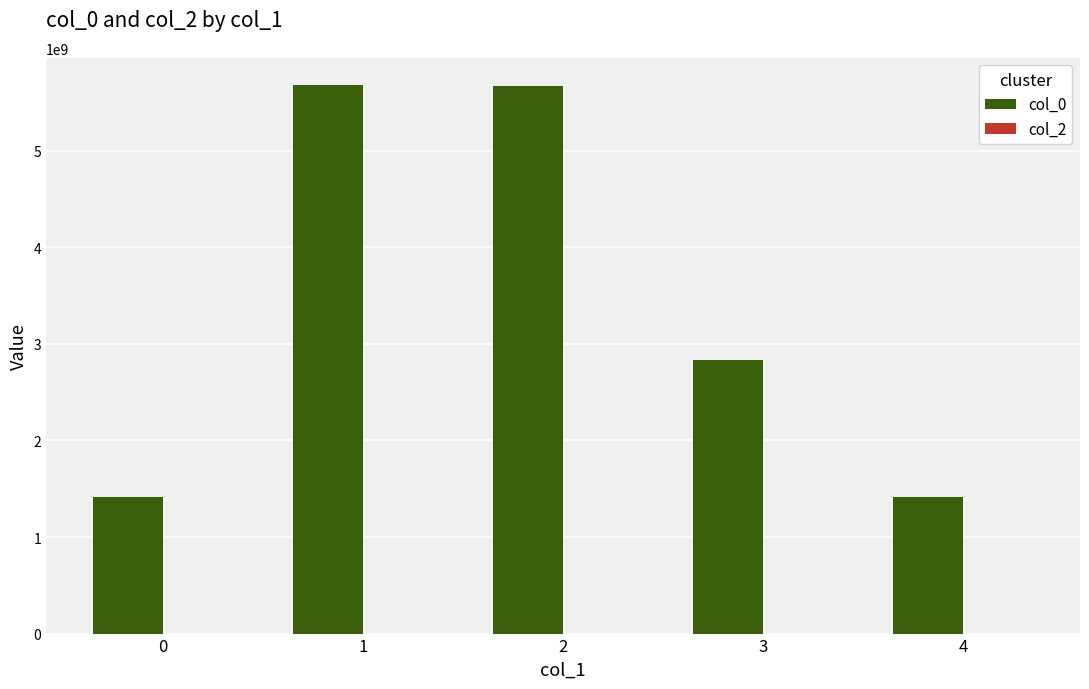

What is the change in value from 1 to 4?

-4263634063